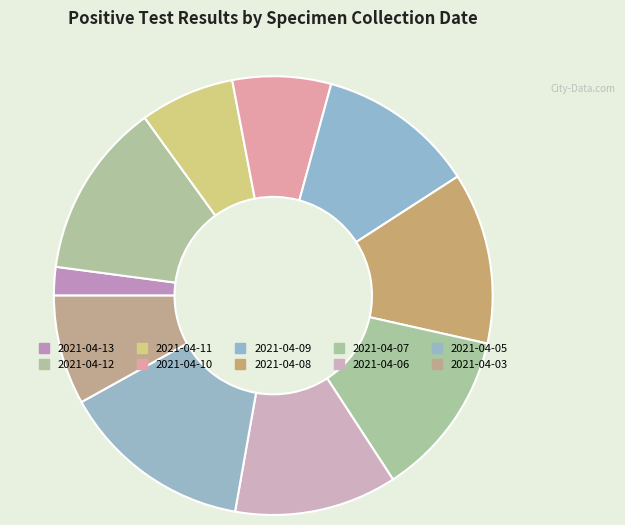

To the nearest percent, what percentage of the pie is 2021-04-03?

8%